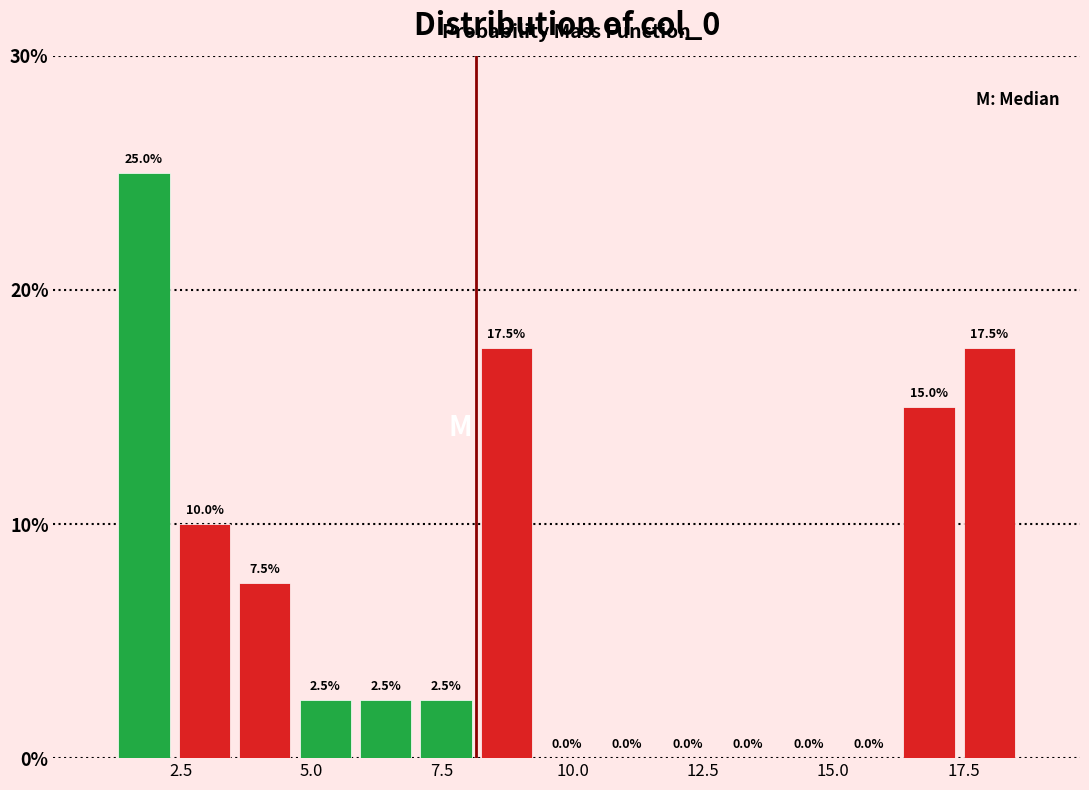

Read against the x-axis, roughly where is the centre of the tallest bar?

2.0